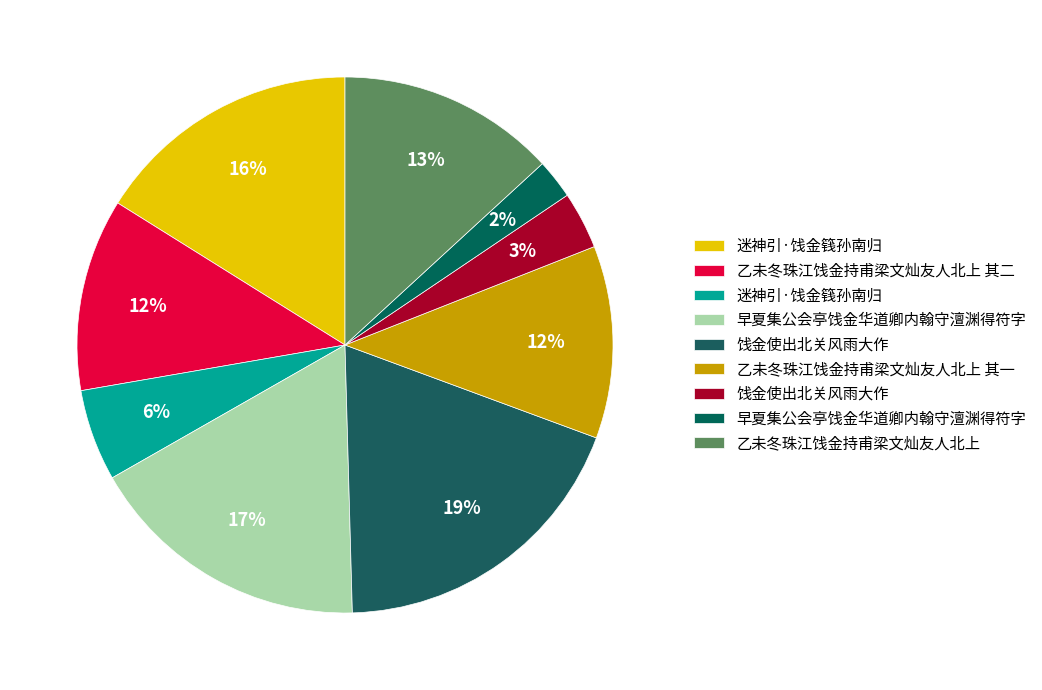

Count the number of slices in the pie.

9